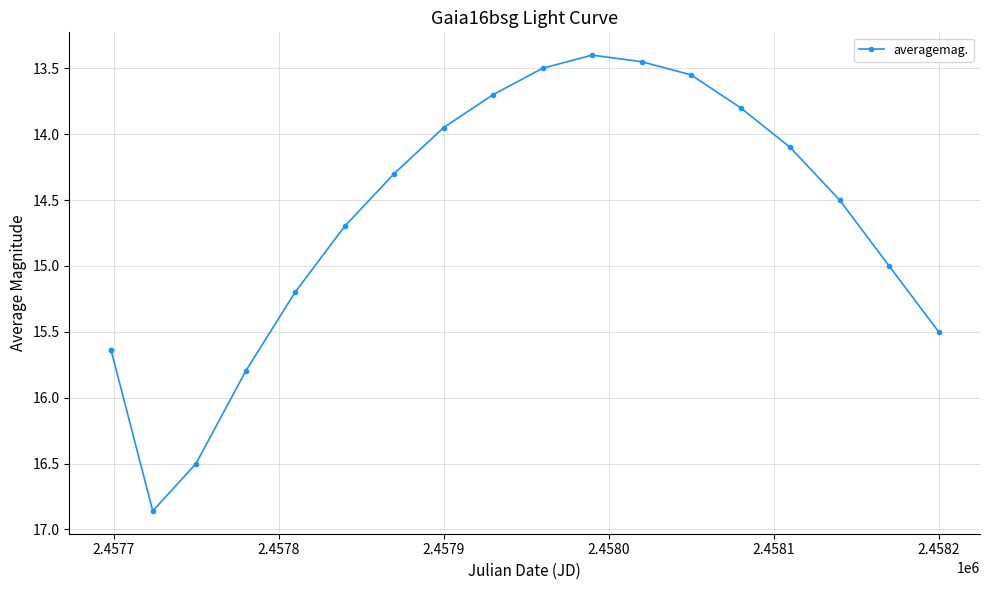

Does the chart have visible grid lines?

Yes